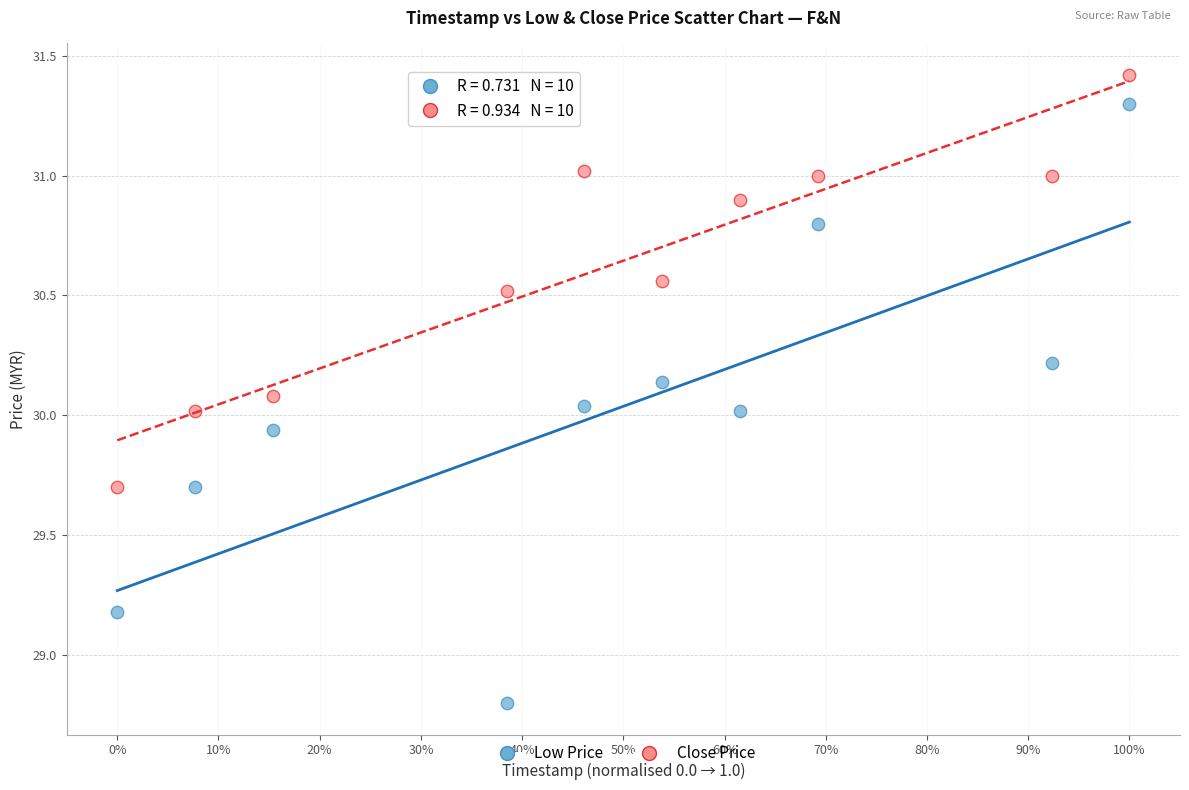

What are all the series names shown in the legend?

Low Price, Close Price